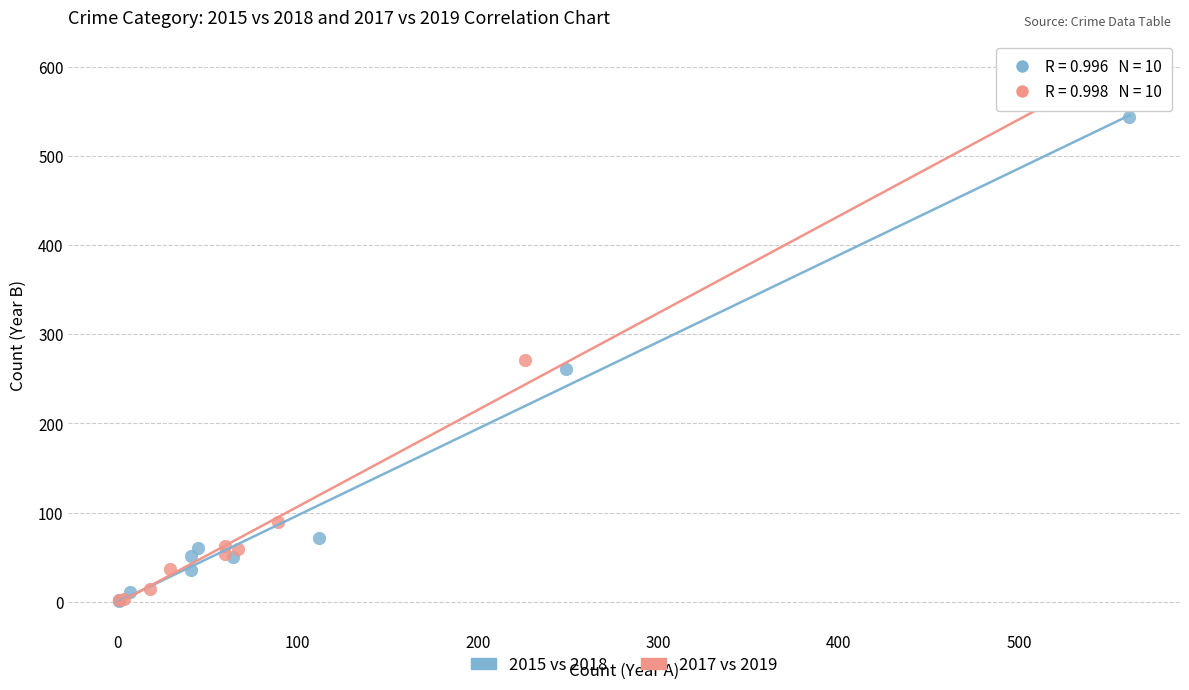

Which series has the largest Y range (max minus min)?

2017 vs 2019